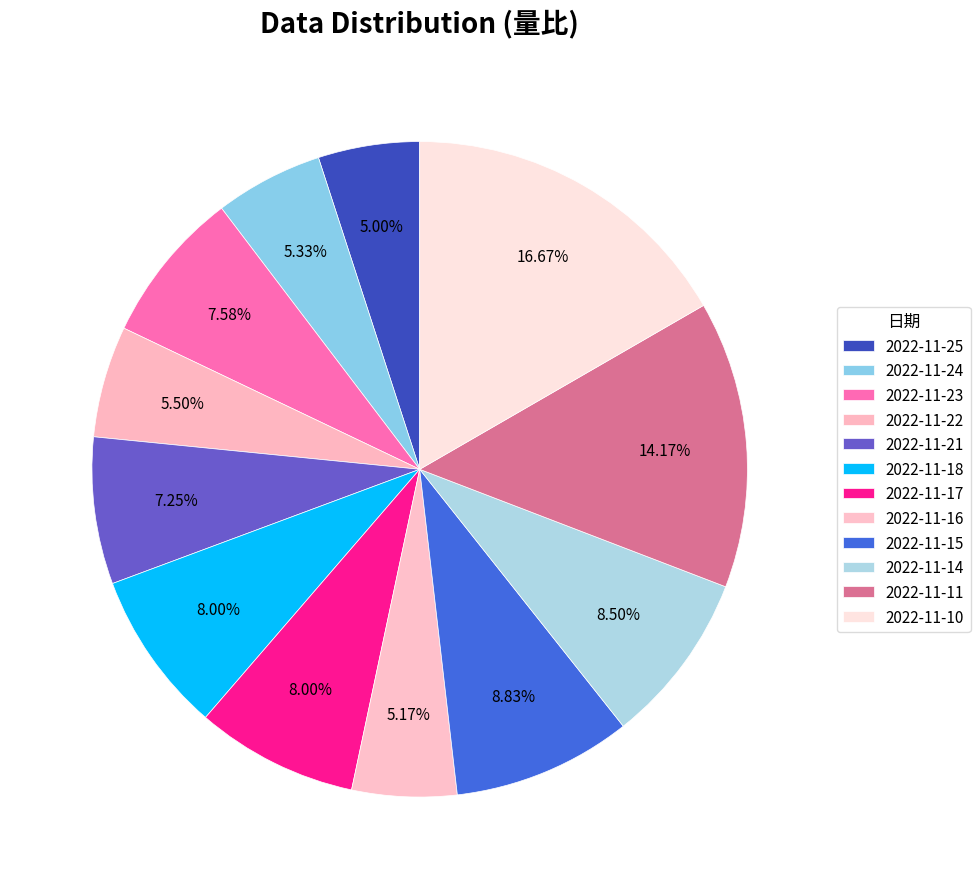

How many slices are in this pie chart?

12